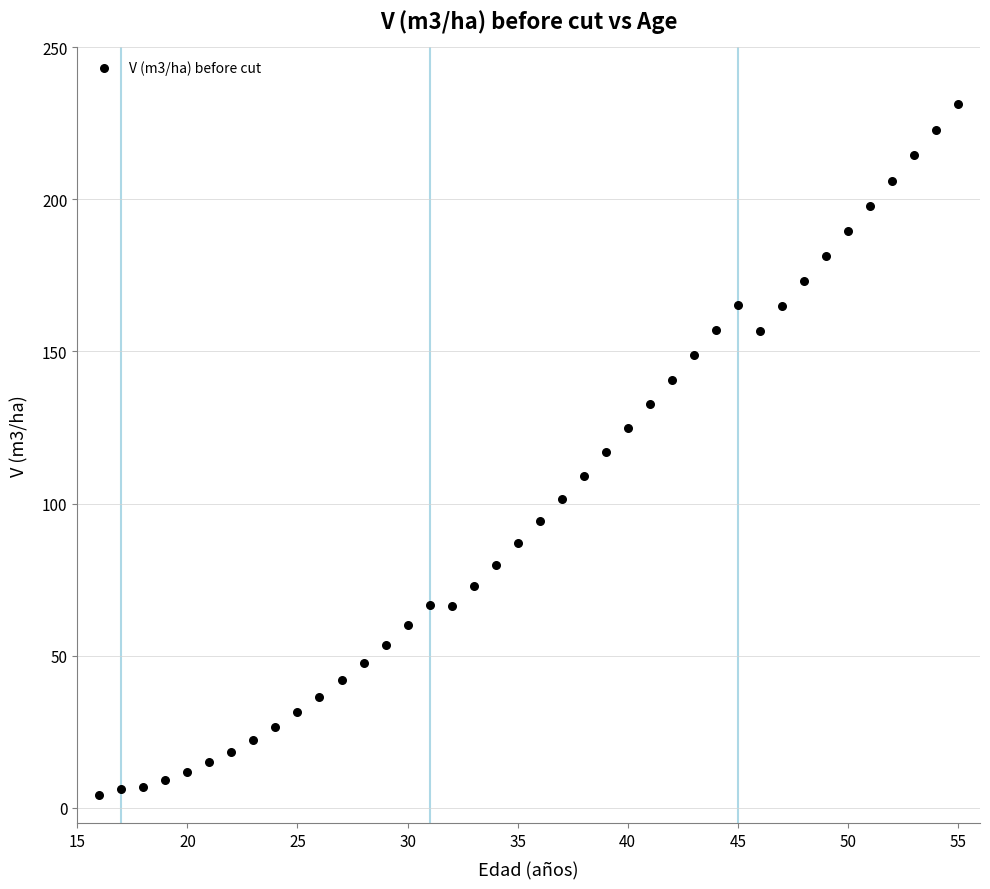

What is the range of Y values (max minus min)?

227.0